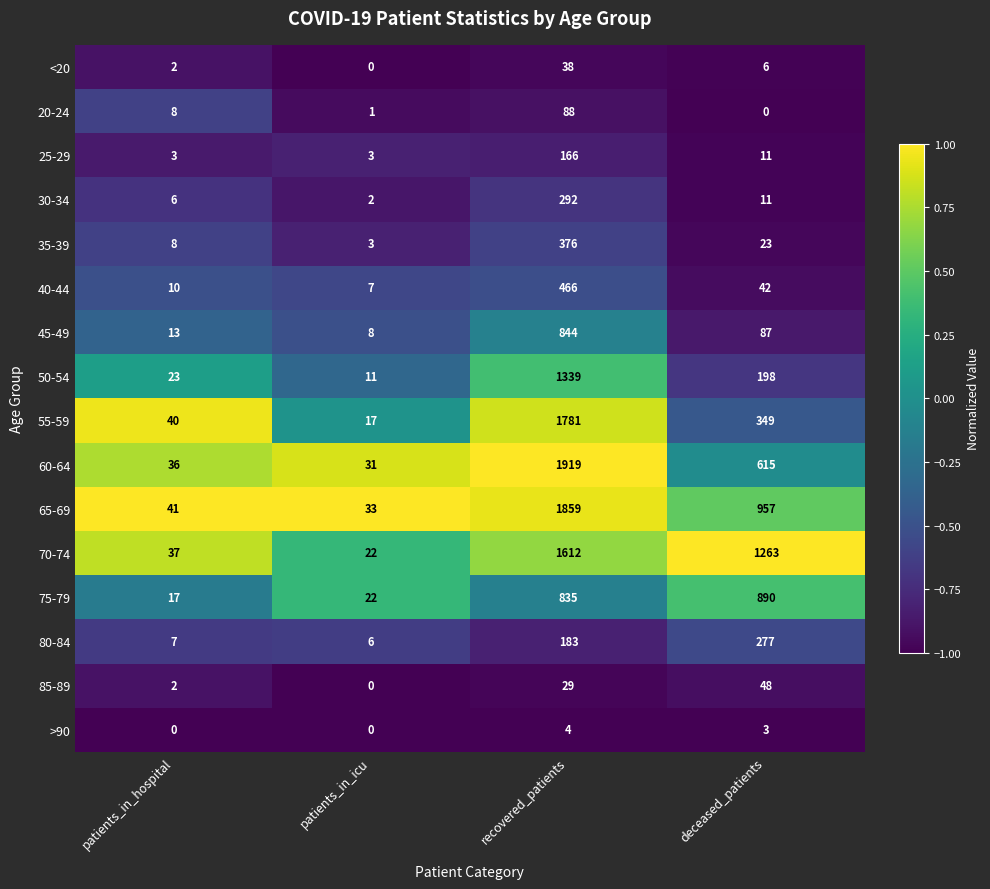

What is the difference between the highest and lowest values at patients_in_icu?

33